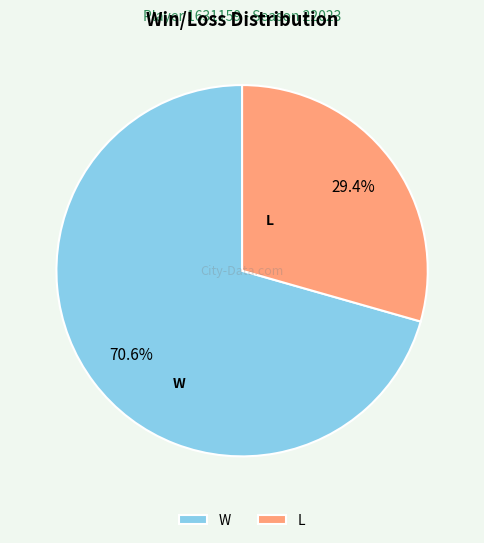

Count the number of slices in the pie.

2